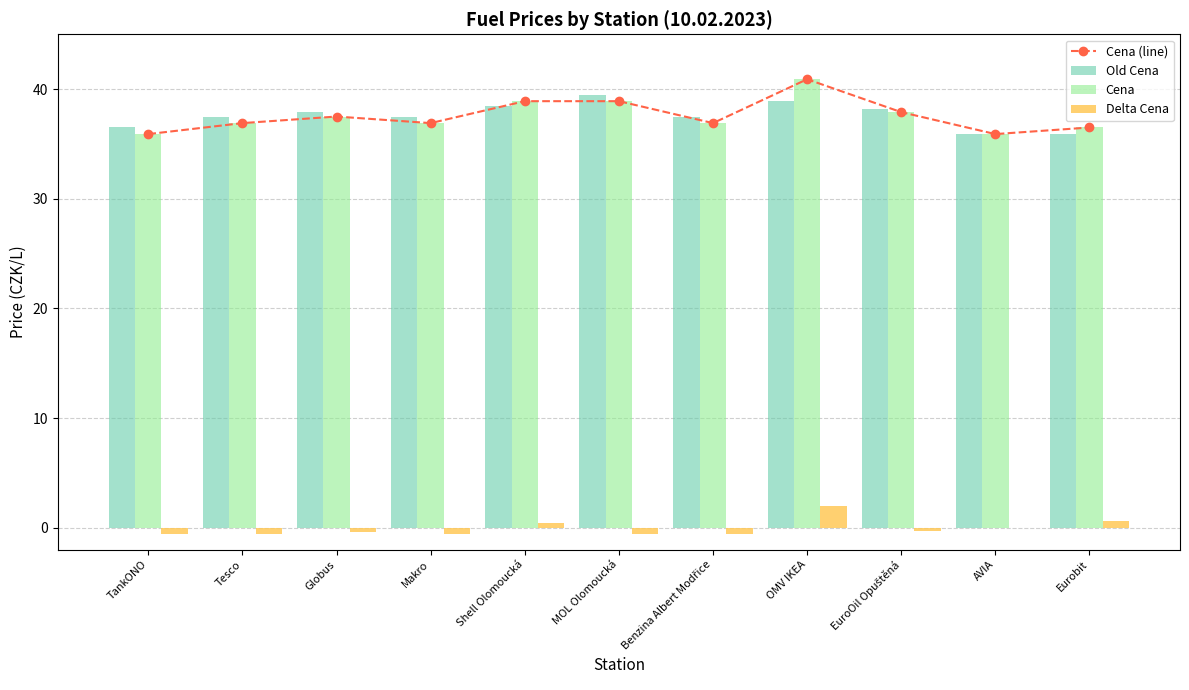

At which category is the sum across all series the highest?

OMV IKEA